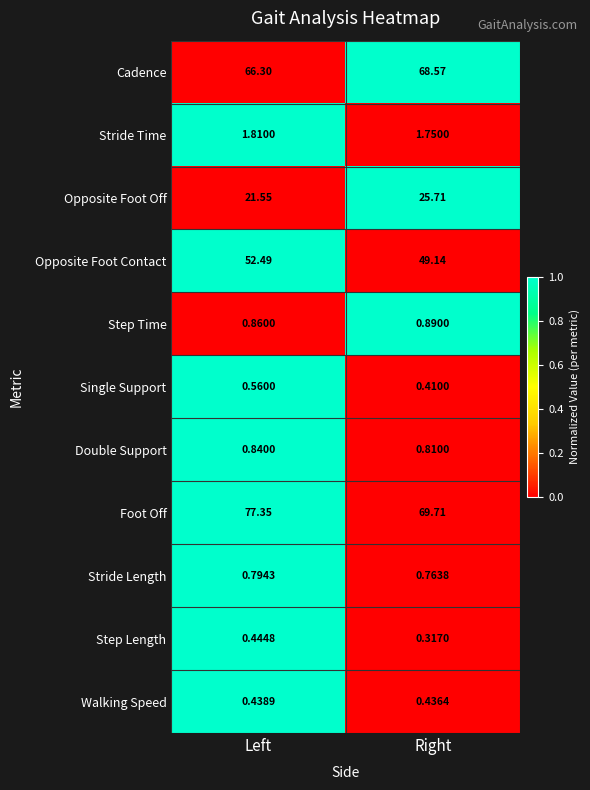

Which series has the largest total across all categories?

Foot Off